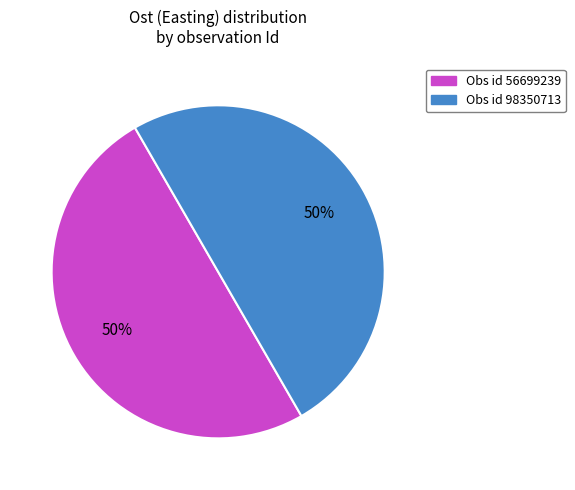

Count the number of slices in the pie.

2